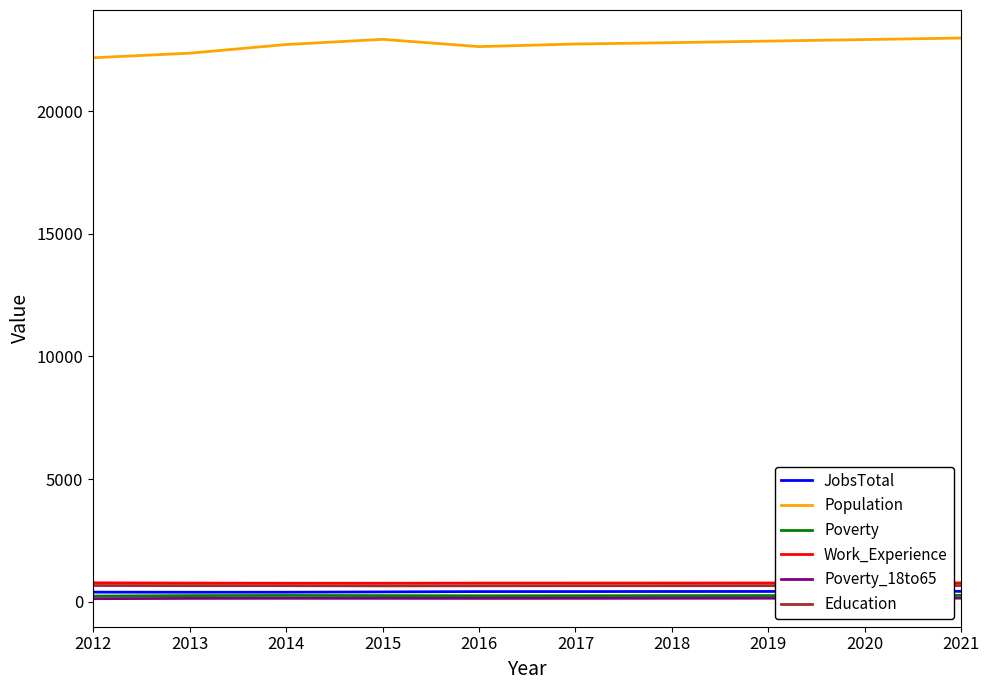

Which series has the largest total across all categories?

Population